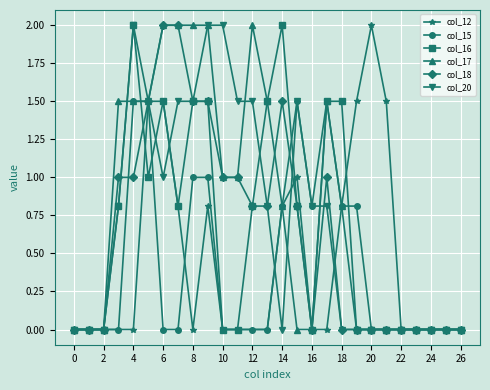

What is the average value of the col_18 series?

0.6